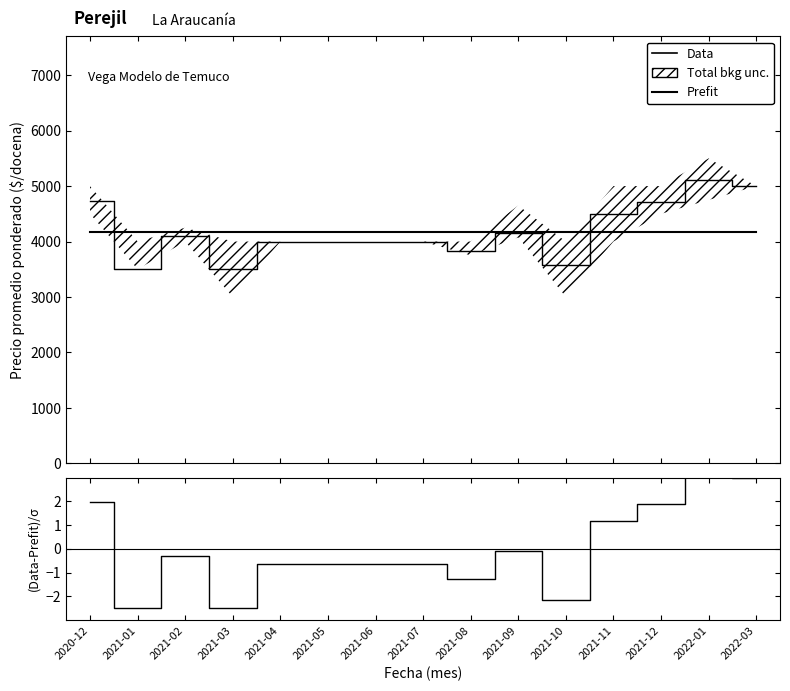

How many data points in (Data-Prefit)/σ are less than 0?

10